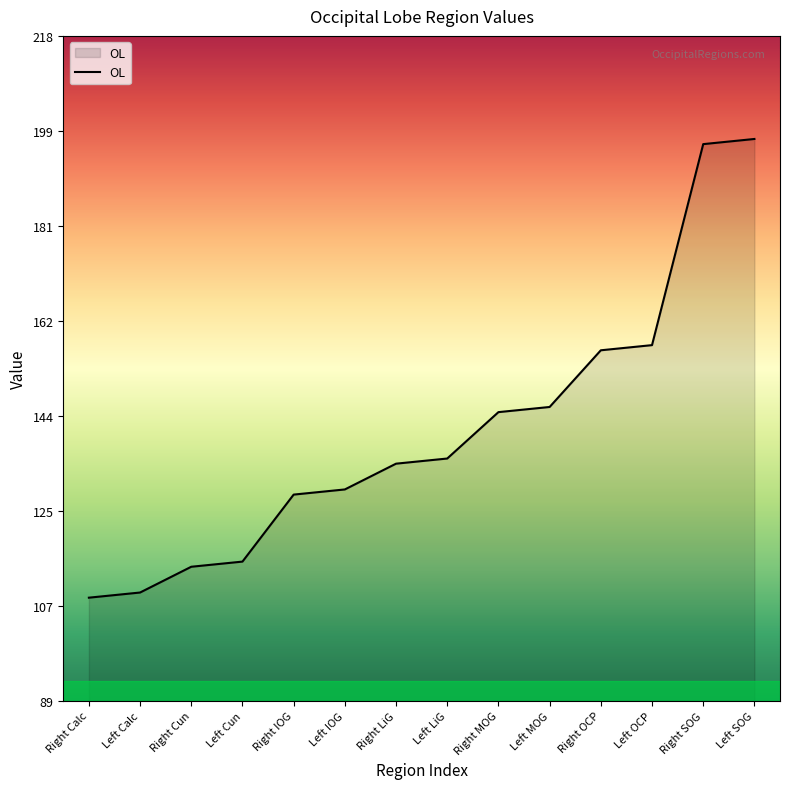

Reading left to right, what are all the values shown in this chart?

Right Calc=109	Left Calc=110	Right Cun=115	Left Cun=116	Right IOG=129	Left IOG=130	Right LiG=135	Left LiG=136	Right MOG=145	Left MOG=146	Right OCP=157	Left OCP=158	Right SOG=197	Left SOG=198